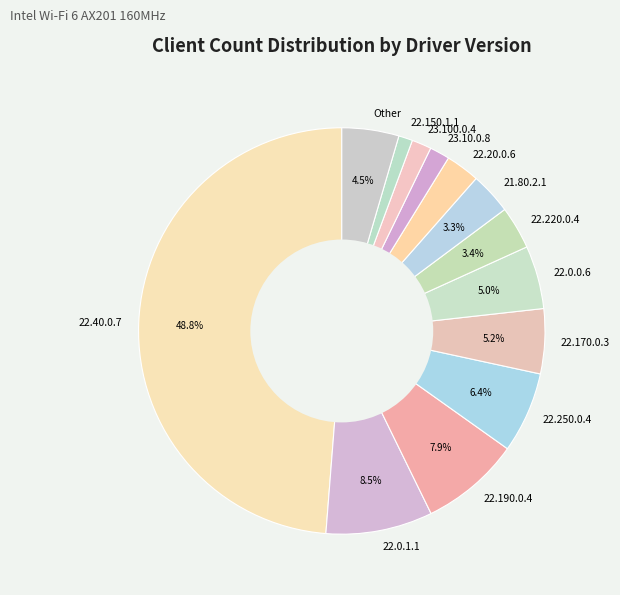

Does Other represent more than half of the total?

No